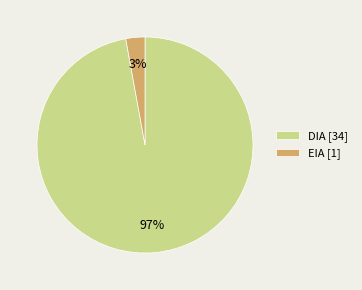

To the nearest percent, what is the combined percentage of DIA and EIA?

100%